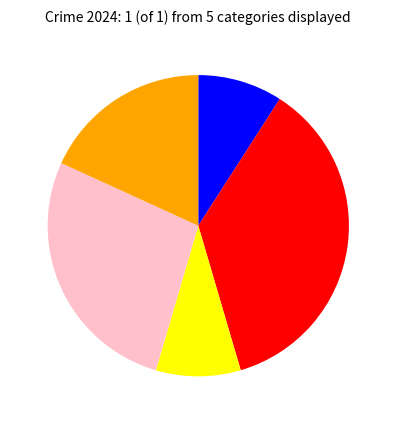

Is there a majority slice in this chart?

No